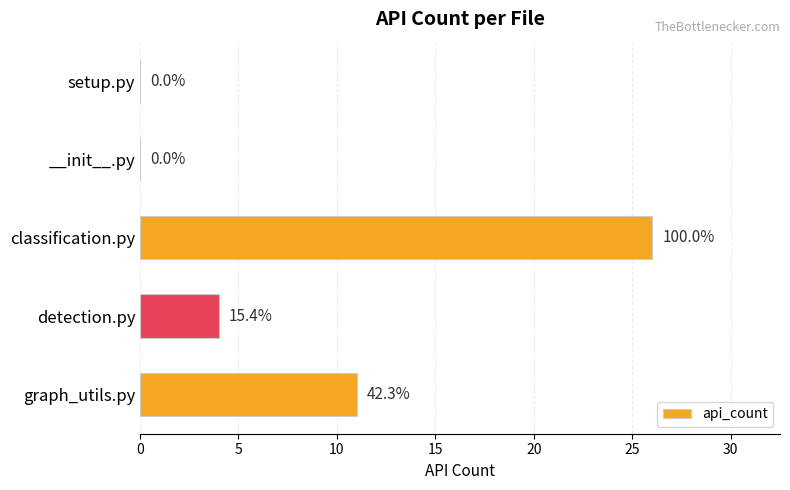

Are the bars horizontal?

Yes